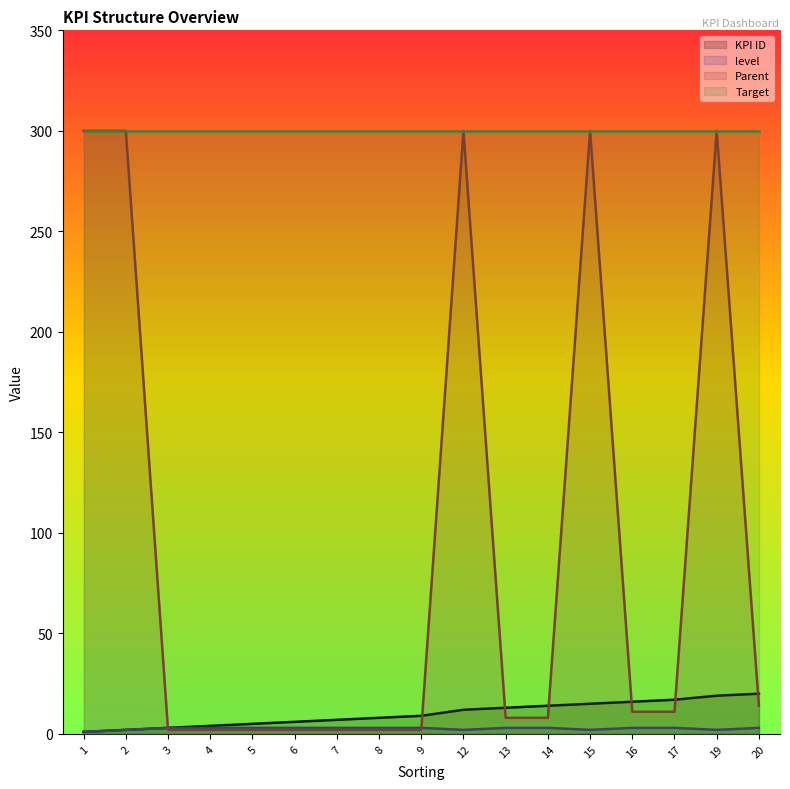

What is the average value of the KPI ID series?

10